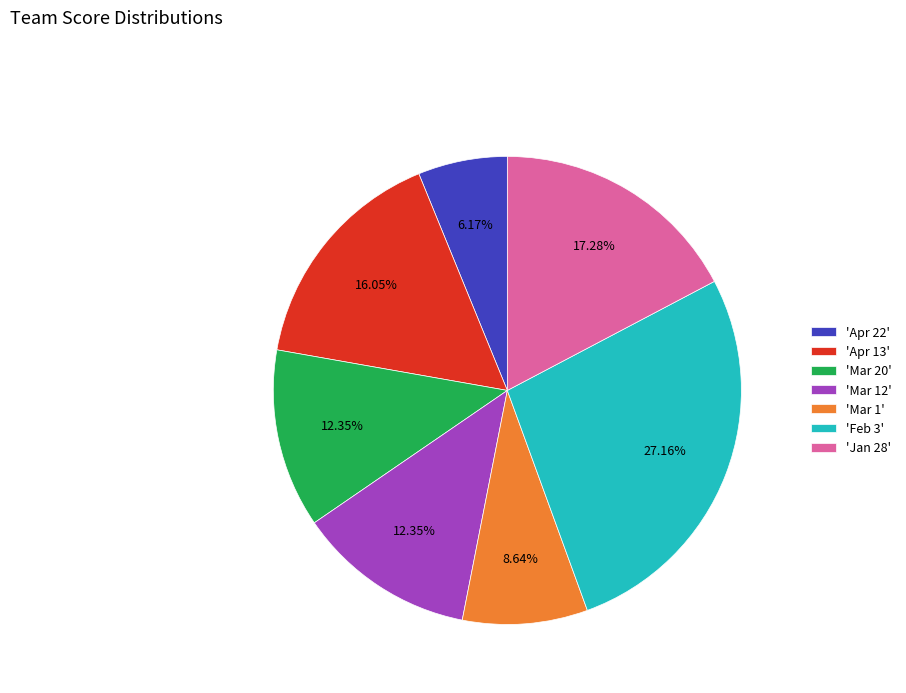

Does 'Mar 12' represent more than half of the total?

No